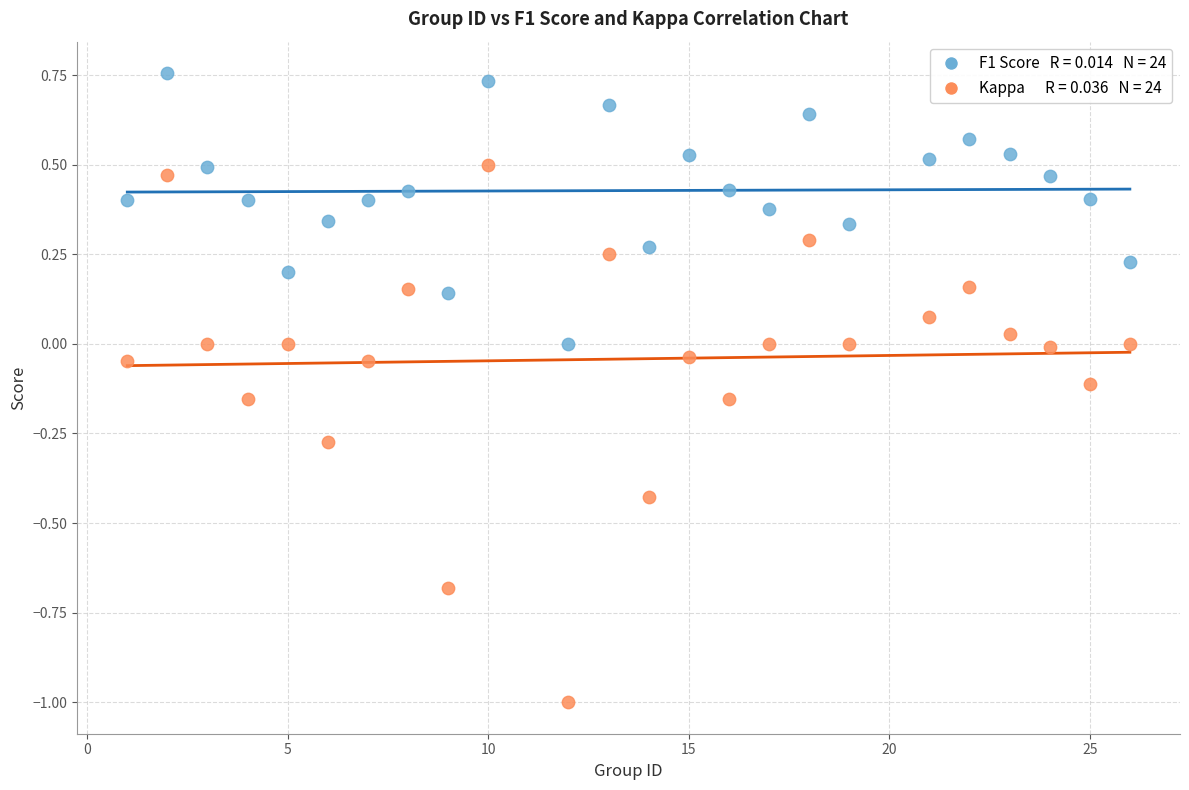

Across all data points, what is the range of X values (max minus min)?

25.0